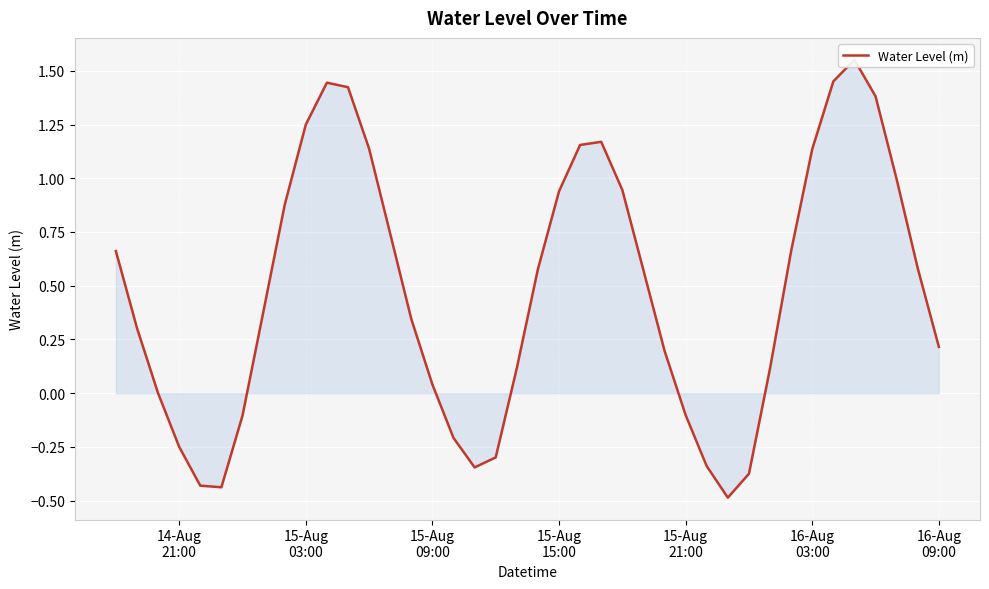

What is the value of the 24th point from the left?

1.2